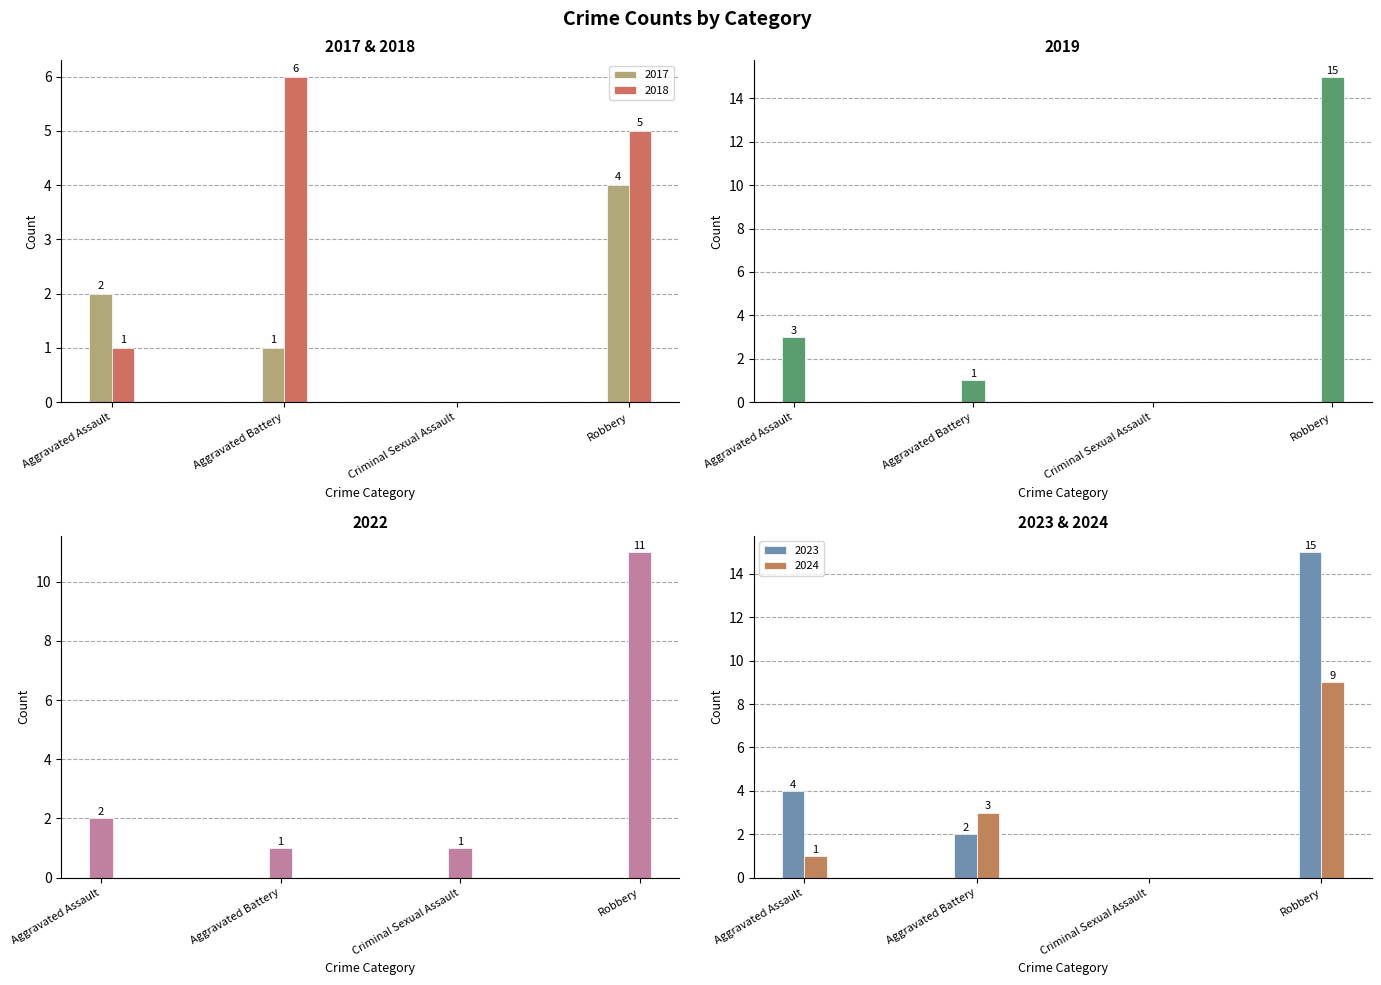

What is the sum of all 2019 values?

19